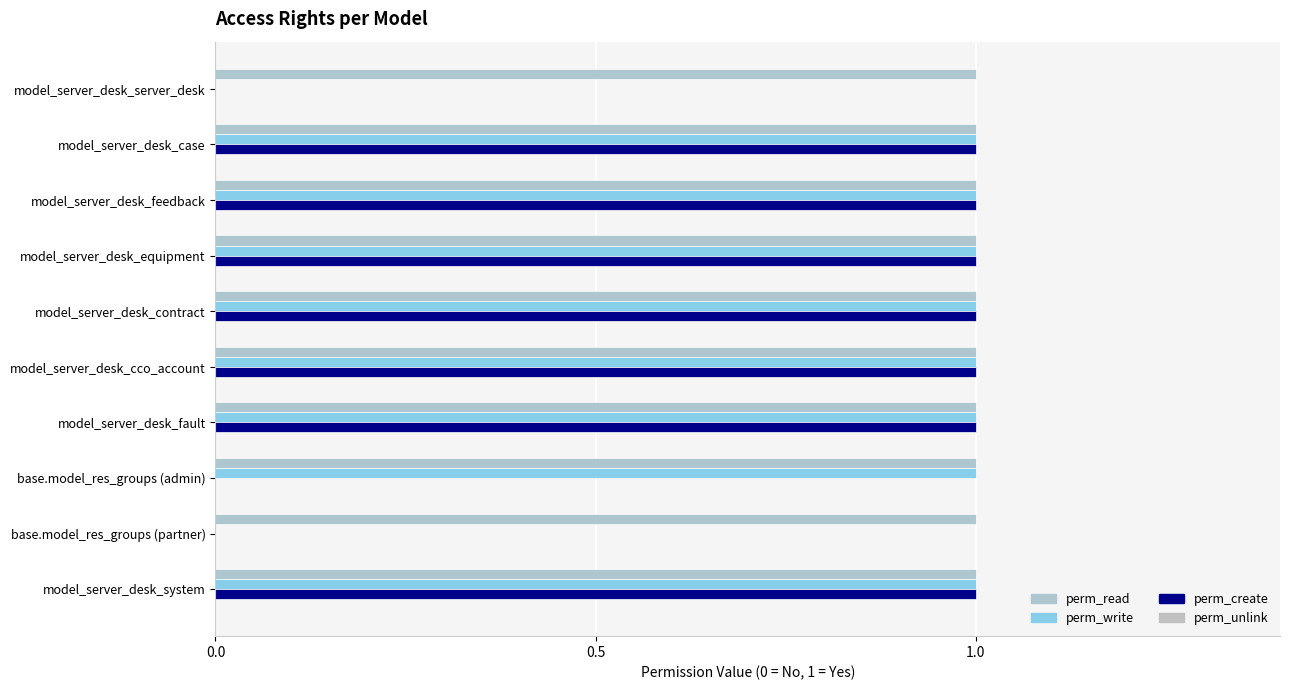

Count the number of data series in this chart.

3